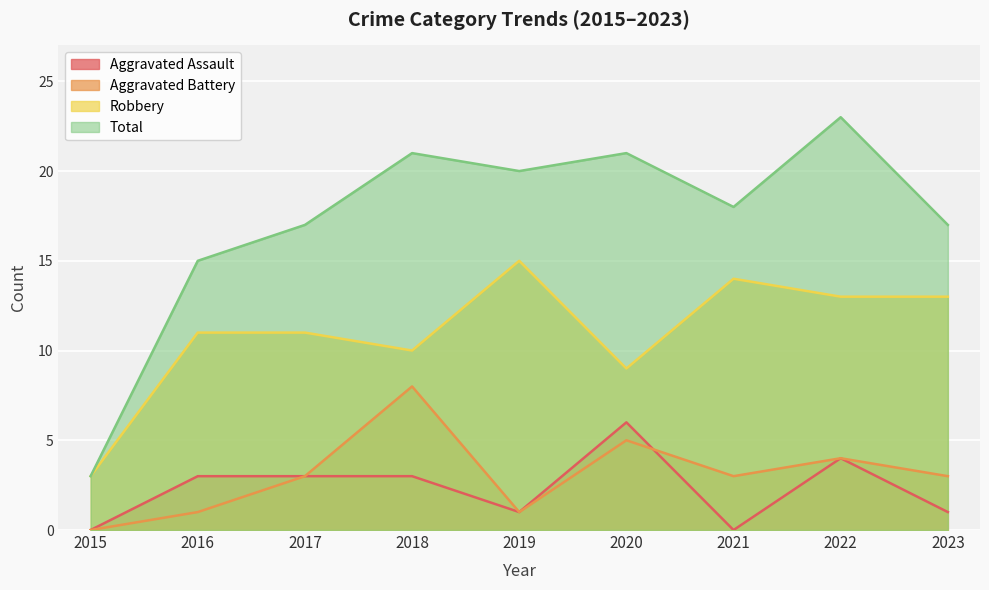

The value of Robbery at 2016 is 11. True or false?

True